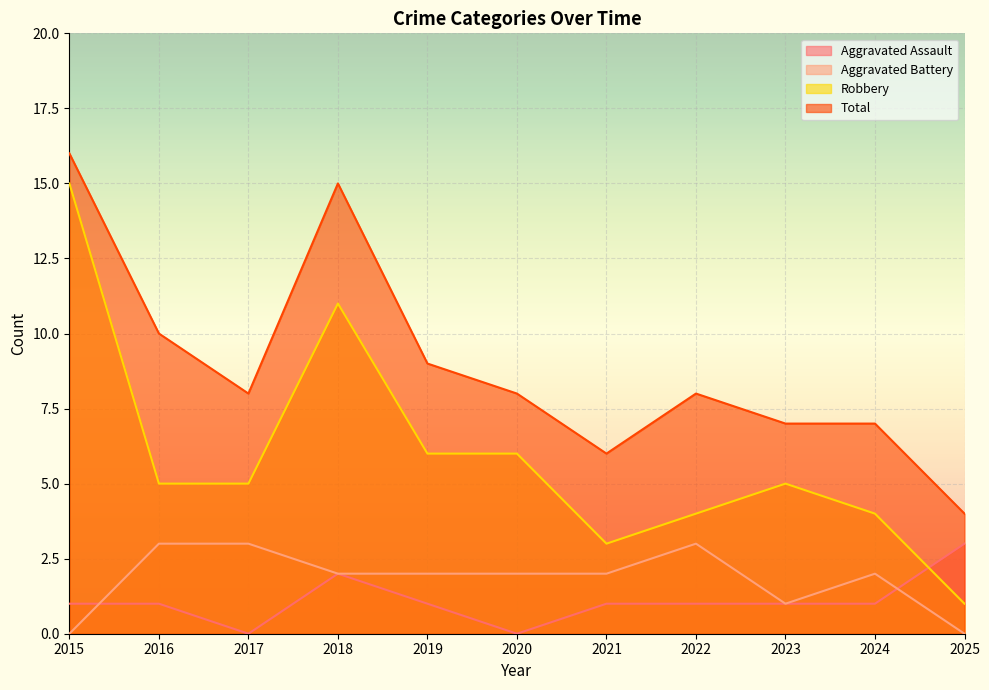

Reading right to left, extract all data points from this chart.

Aggravated Assault: 2025=3	2024=1	2023=1	2022=1	2021=1	2020=0	2019=1	2018=2	2017=0	2016=1	2015=1
Aggravated Battery: 2025=0	2024=2	2023=1	2022=3	2021=2	2020=2	2019=2	2018=2	2017=3	2016=3	2015=0
Robbery: 2025=1	2024=4	2023=5	2022=4	2021=3	2020=6	2019=6	2018=11	2017=5	2016=5	2015=15
Total: 2025=4	2024=7	2023=7	2022=8	2021=6	2020=8	2019=9	2018=15	2017=8	2016=10	2015=16